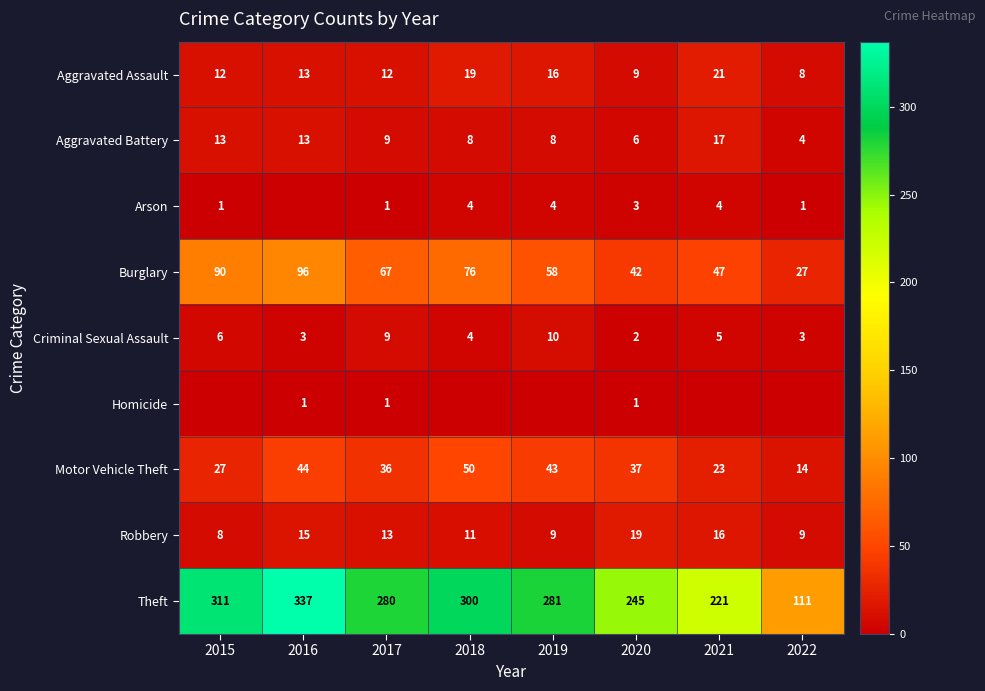

The Arson series shows 4 at 2019. True or false?

True